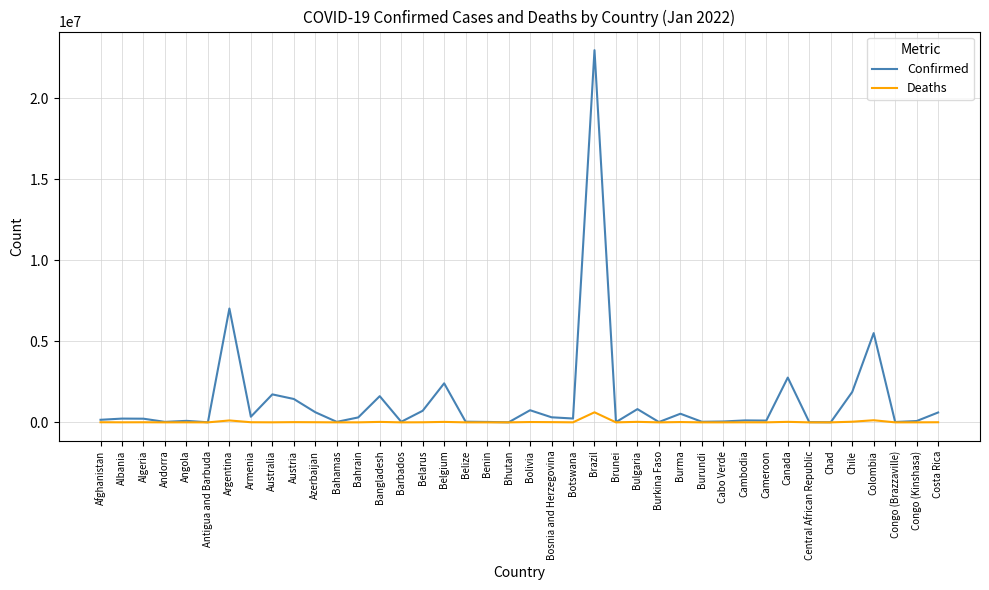

True or false: Confirmed has a value of 533144 at Burma.

True